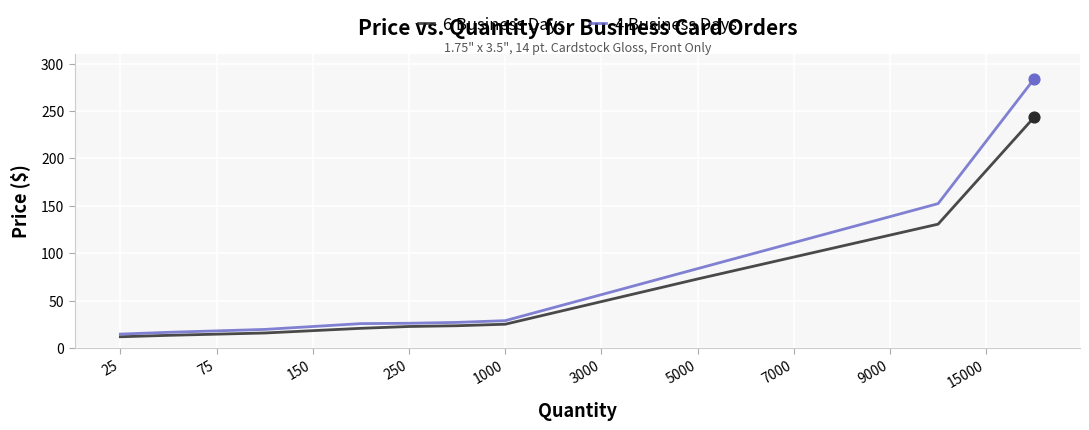

What is the minimum value for 4 Business Days?

14.6